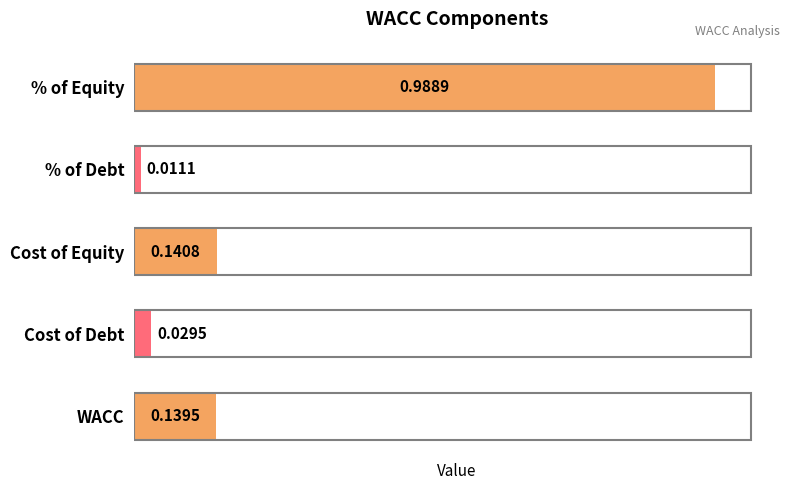

What is the sum of all values?

1.3